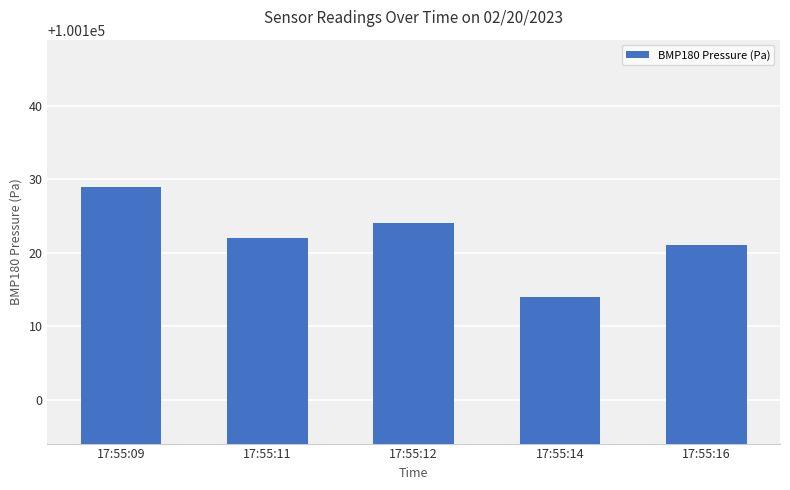

Rank the categories by value from lowest to highest.

17:55:14, 17:55:16, 17:55:11, 17:55:12, 17:55:09